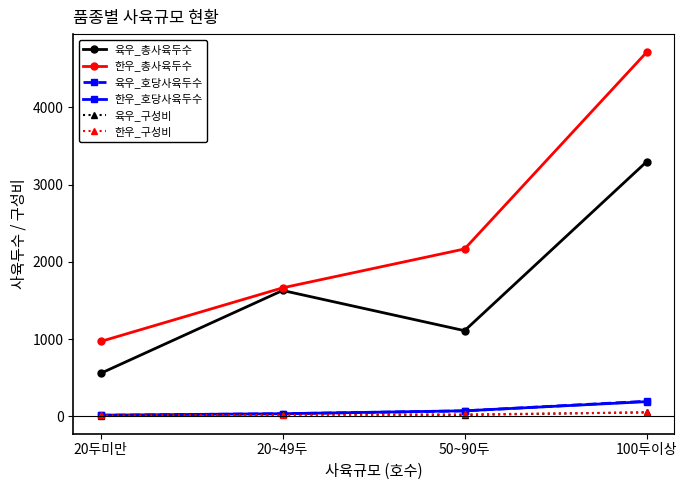

What is the value of the 한우_총사육두수 point at the 3rd from the left?

2167.0